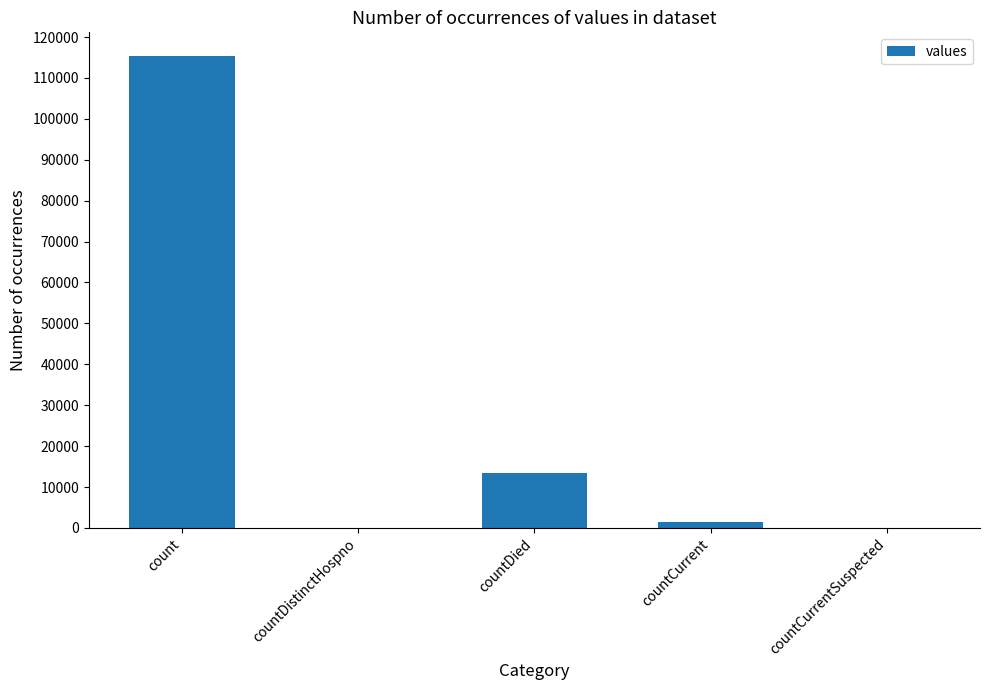

How many categories are shown in the chart?

5